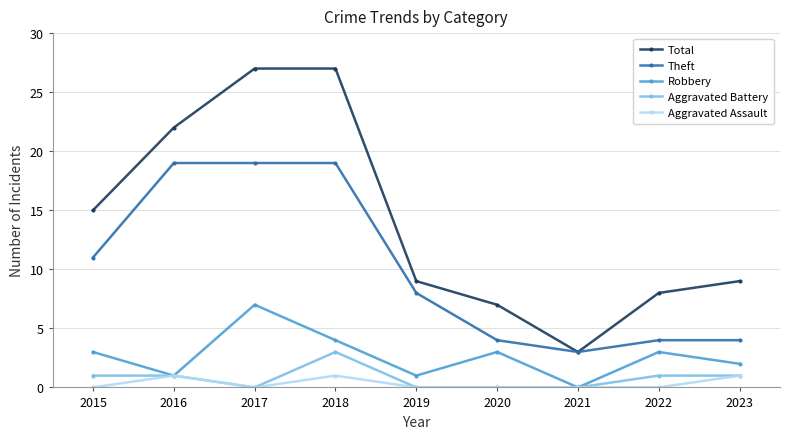

How many lines are shown in the chart?

5